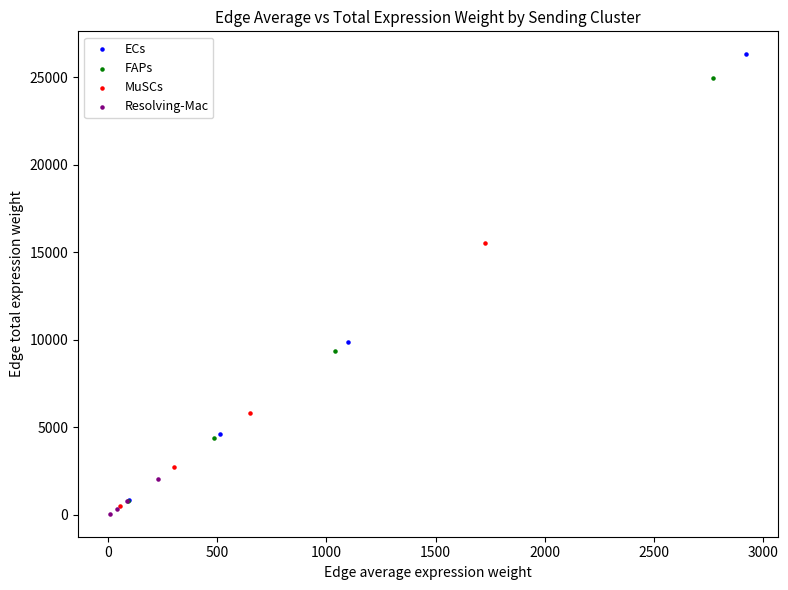

Which series contains the highest Y value?

ECs